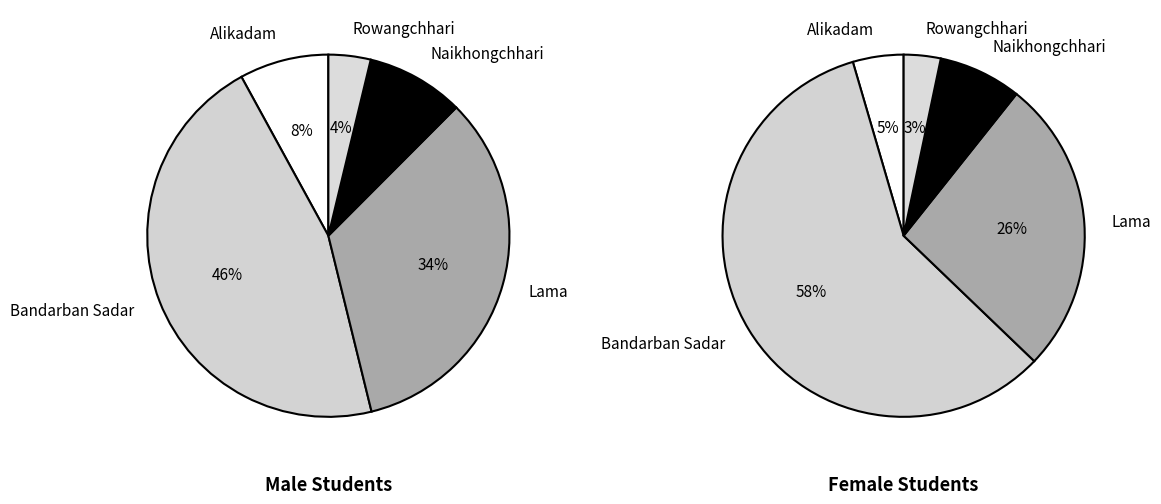

Does any single category account for the majority?

Yes